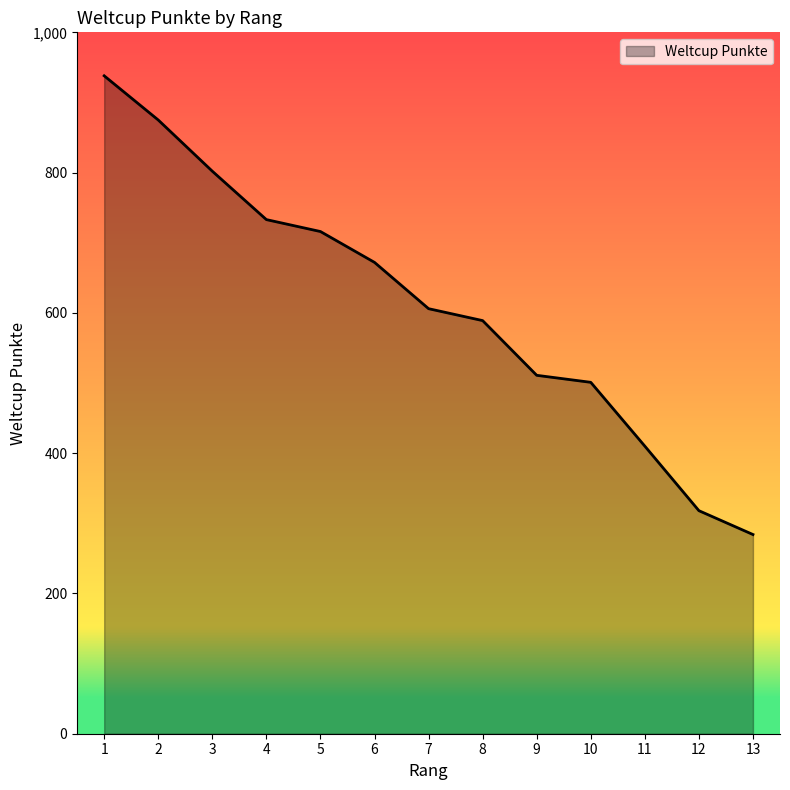

What is the smallest value displayed?

284